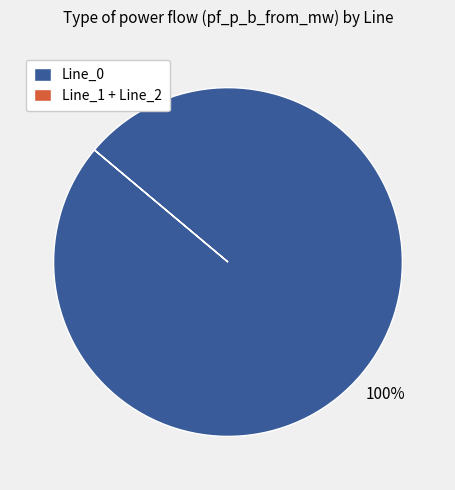

True or false: Line_0 accounts for 100% of the total.

True